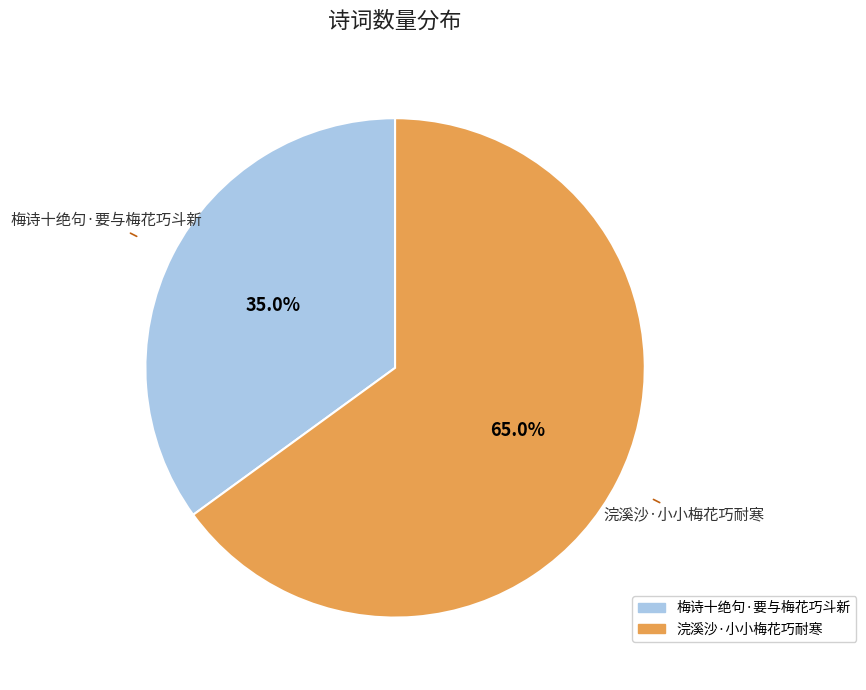

Which category has the biggest portion of the pie?

浣溪沙·小小梅花巧耐寒